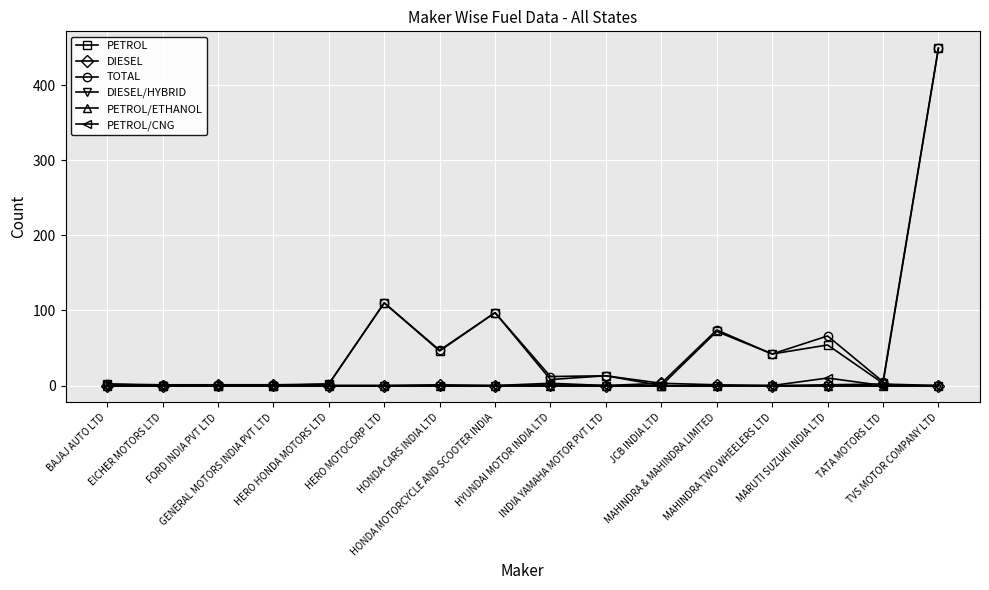

Reading left to right, list all the values displayed in this chart.

PETROL: BAJAJ AUTO LTD=2	EICHER MOTORS LTD=0	FORD INDIA PVT LTD=0	GENERAL MOTORS INDIA PVT LTD=0	HERO HONDA MOTORS LTD=2	HERO MOTOCORP LTD=110	HONDA CARS INDIA LTD=46	HONDA MOTORCYCLE AND SCOOTER INDIA=97	HYUNDAI MOTOR INDIA LTD=8	INDIA YAMAHA MOTOR PVT LTD=13	JCB INDIA LTD=0	MAHINDRA & MAHINDRA LIMITED=72	MAHINDRA TWO WHEELERS LTD=42	MARUTI SUZUKI INDIA LTD=54	TATA MOTORS LTD=3	TVS MOTOR COMPANY LTD=449
DIESEL: BAJAJ AUTO LTD=0	EICHER MOTORS LTD=0	FORD INDIA PVT LTD=1	GENERAL MOTORS INDIA PVT LTD=1	HERO HONDA MOTORS LTD=0	HERO MOTOCORP LTD=0	HONDA CARS INDIA LTD=1	HONDA MOTORCYCLE AND SCOOTER INDIA=0	HYUNDAI MOTOR INDIA LTD=1	INDIA YAMAHA MOTOR PVT LTD=0	JCB INDIA LTD=3	MAHINDRA & MAHINDRA LIMITED=1	MAHINDRA TWO WHEELERS LTD=0	MARUTI SUZUKI INDIA LTD=1	TATA MOTORS LTD=2	TVS MOTOR COMPANY LTD=0
TOTAL: BAJAJ AUTO LTD=2	EICHER MOTORS LTD=1	FORD INDIA PVT LTD=1	GENERAL MOTORS INDIA PVT LTD=1	HERO HONDA MOTORS LTD=2	HERO MOTOCORP LTD=110	HONDA CARS INDIA LTD=47	HONDA MOTORCYCLE AND SCOOTER INDIA=97	HYUNDAI MOTOR INDIA LTD=12	INDIA YAMAHA MOTOR PVT LTD=13	JCB INDIA LTD=3	MAHINDRA & MAHINDRA LIMITED=74	MAHINDRA TWO WHEELERS LTD=42	MARUTI SUZUKI INDIA LTD=66	TATA MOTORS LTD=5	TVS MOTOR COMPANY LTD=449
DIESEL/HYBRID: BAJAJ AUTO LTD=0	EICHER MOTORS LTD=0	FORD INDIA PVT LTD=0	GENERAL MOTORS INDIA PVT LTD=0	HERO HONDA MOTORS LTD=0	HERO MOTOCORP LTD=0	HONDA CARS INDIA LTD=0	HONDA MOTORCYCLE AND SCOOTER INDIA=0	HYUNDAI MOTOR INDIA LTD=0	INDIA YAMAHA MOTOR PVT LTD=0	JCB INDIA LTD=0	MAHINDRA & MAHINDRA LIMITED=0	MAHINDRA TWO WHEELERS LTD=0	MARUTI SUZUKI INDIA LTD=0	TATA MOTORS LTD=0	TVS MOTOR COMPANY LTD=0
PETROL/ETHANOL: BAJAJ AUTO LTD=0	EICHER MOTORS LTD=0	FORD INDIA PVT LTD=0	GENERAL MOTORS INDIA PVT LTD=0	HERO HONDA MOTORS LTD=0	HERO MOTOCORP LTD=0	HONDA CARS INDIA LTD=0	HONDA MOTORCYCLE AND SCOOTER INDIA=0	HYUNDAI MOTOR INDIA LTD=0	INDIA YAMAHA MOTOR PVT LTD=0	JCB INDIA LTD=0	MAHINDRA & MAHINDRA LIMITED=0	MAHINDRA TWO WHEELERS LTD=0	MARUTI SUZUKI INDIA LTD=0	TATA MOTORS LTD=0	TVS MOTOR COMPANY LTD=0
PETROL/CNG: BAJAJ AUTO LTD=0	EICHER MOTORS LTD=0	FORD INDIA PVT LTD=0	GENERAL MOTORS INDIA PVT LTD=0	HERO HONDA MOTORS LTD=0	HERO MOTOCORP LTD=0	HONDA CARS INDIA LTD=0	HONDA MOTORCYCLE AND SCOOTER INDIA=0	HYUNDAI MOTOR INDIA LTD=3	INDIA YAMAHA MOTOR PVT LTD=0	JCB INDIA LTD=0	MAHINDRA & MAHINDRA LIMITED=0	MAHINDRA TWO WHEELERS LTD=0	MARUTI SUZUKI INDIA LTD=10	TATA MOTORS LTD=0	TVS MOTOR COMPANY LTD=0